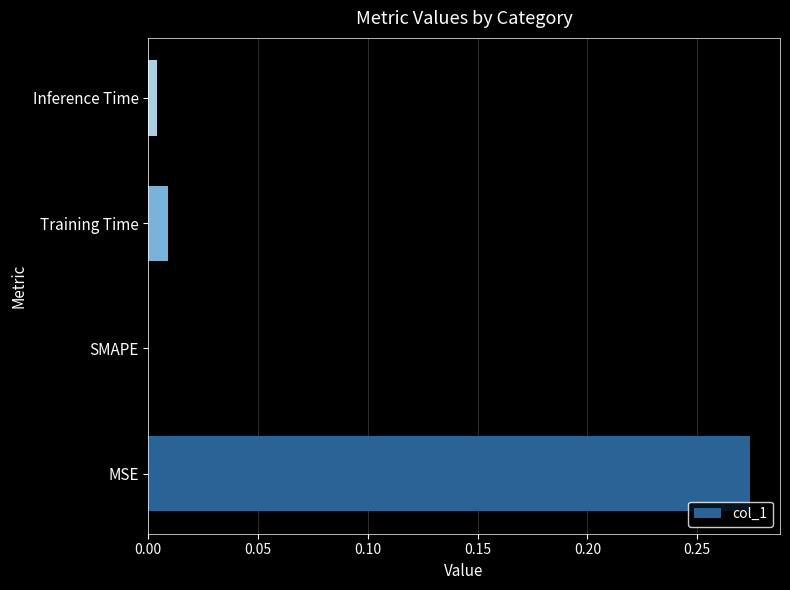

Between Training Time and SMAPE, which is larger?

Training Time